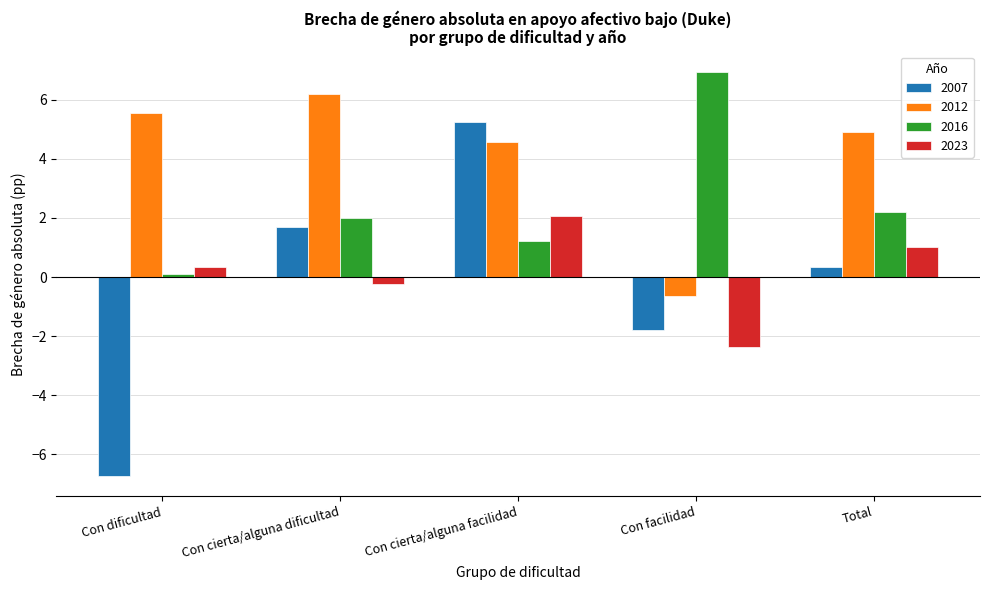

List the series in order of their peak value, highest first.

2016, 2012, 2007, 2023